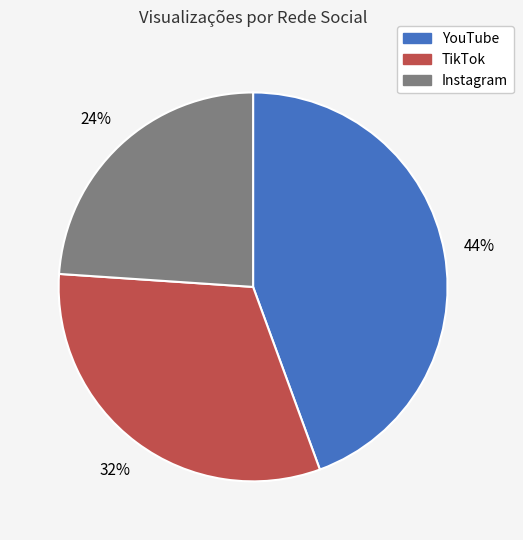

Which slice is the largest?

YouTube